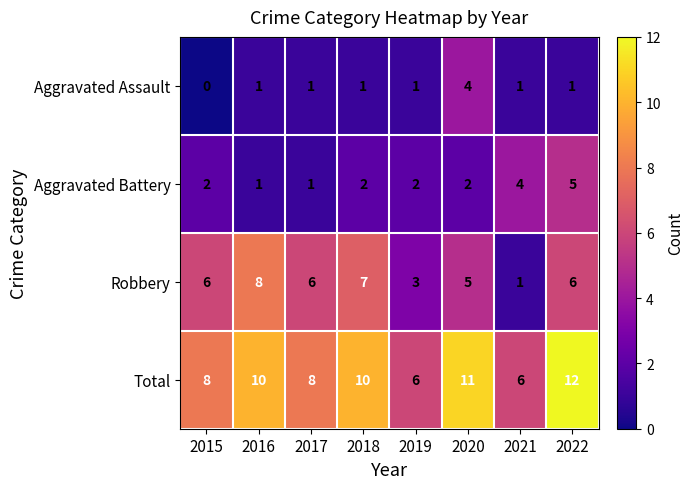

Is the value of Robbery at 2019 greater than the value of Aggravated Assault at 2017?

Yes